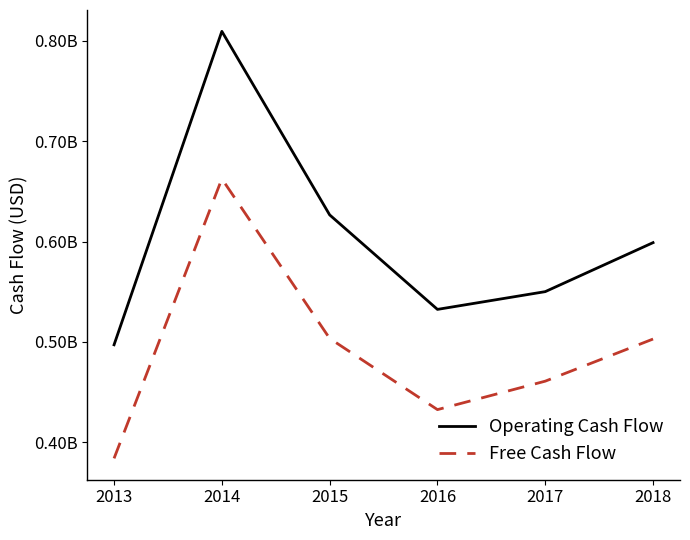

List the series in order of their peak value, lowest first.

Free Cash Flow, Operating Cash Flow